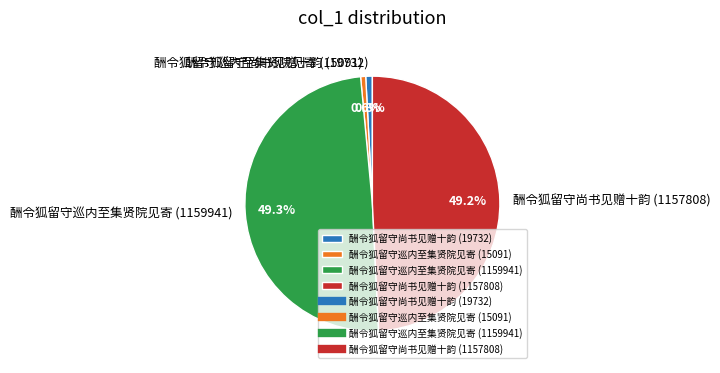

Which has a higher value, 酬令狐留守尚书见赠十韵 (19732) or 酬令狐留守巡内至集贤院见寄 (1159941)?

酬令狐留守巡内至集贤院见寄 (1159941)